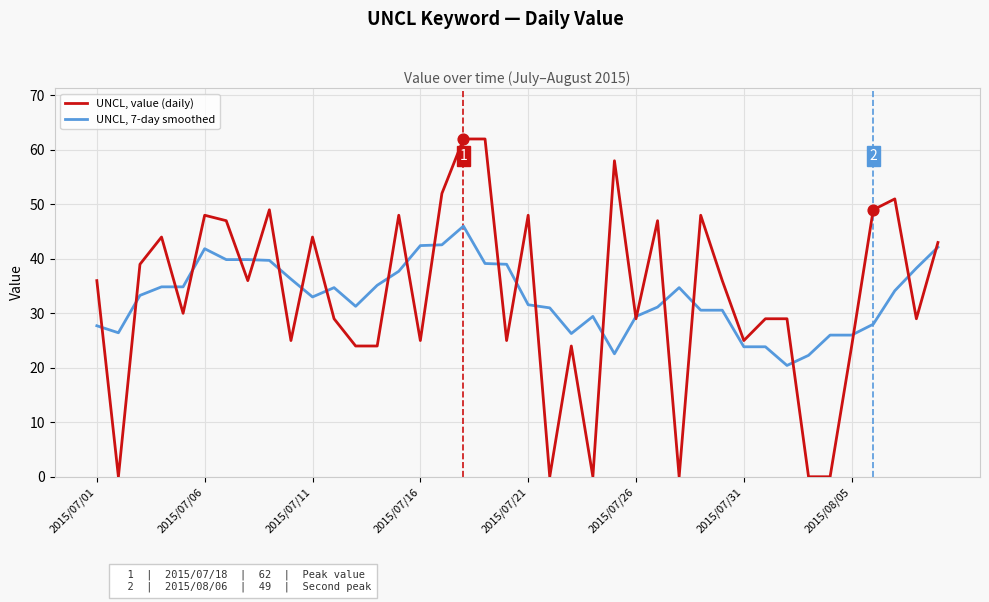

Which series has the largest range (max minus min)?

UNCL, value (daily)